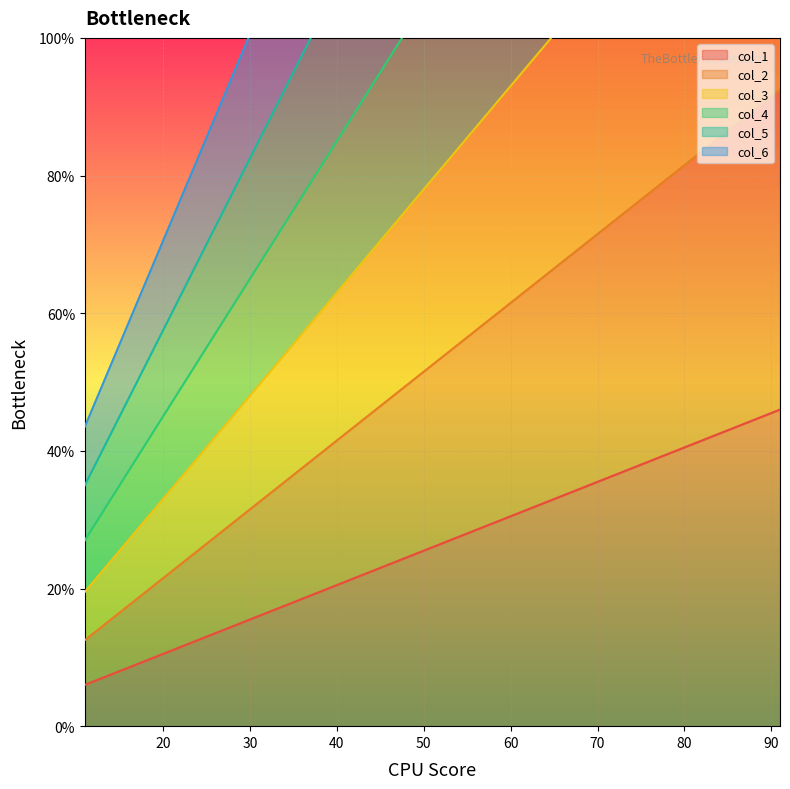

What is the highest value of the col_6 series?

283.5